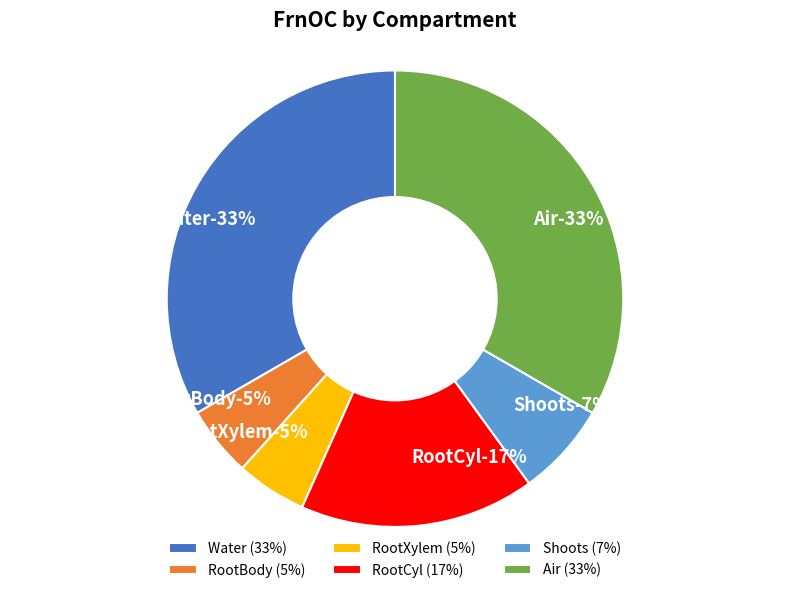

To the nearest percent, what is the combined percentage of Shoots and Water?

40%